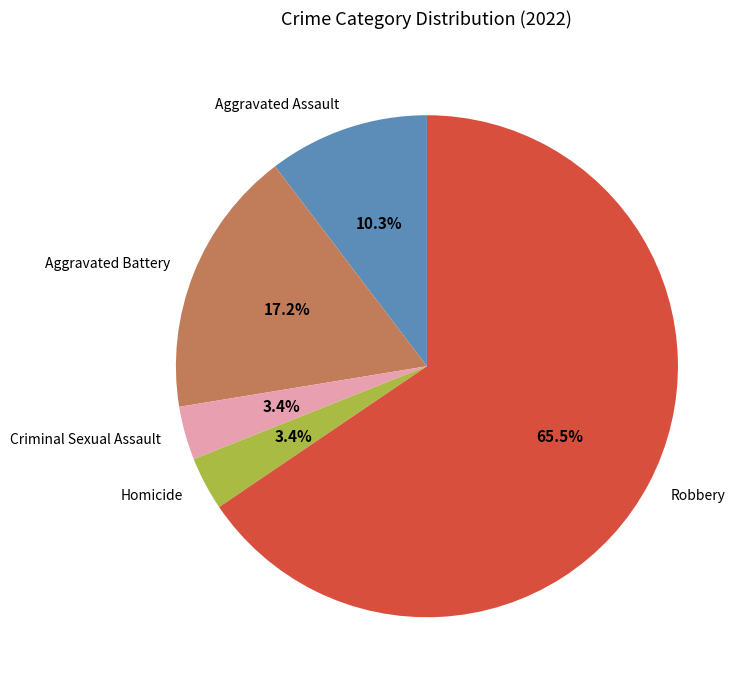

To the nearest percent, what portion does Homicide represent?

3%